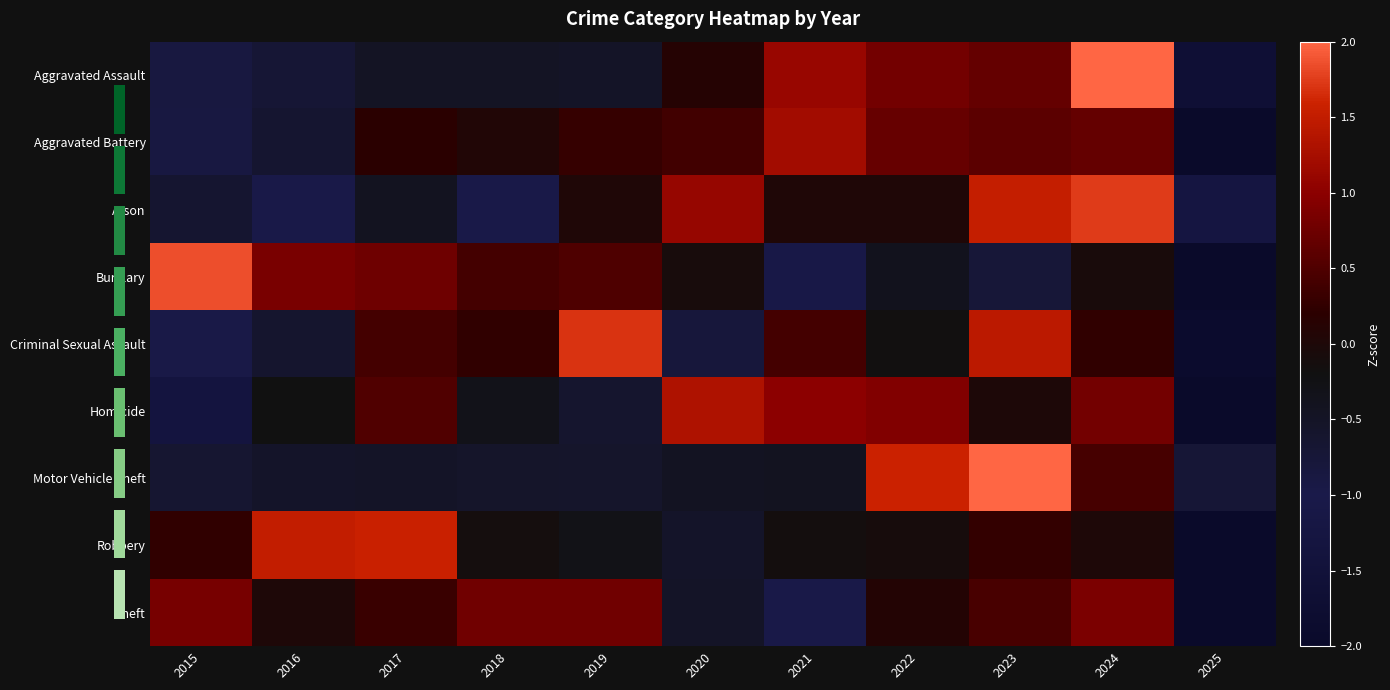

List the labels in order of Robbery value, largest first.

2017, 2016, 2023, 2015, 2024, 2022, 2018, 2021, 2019, 2020, 2025